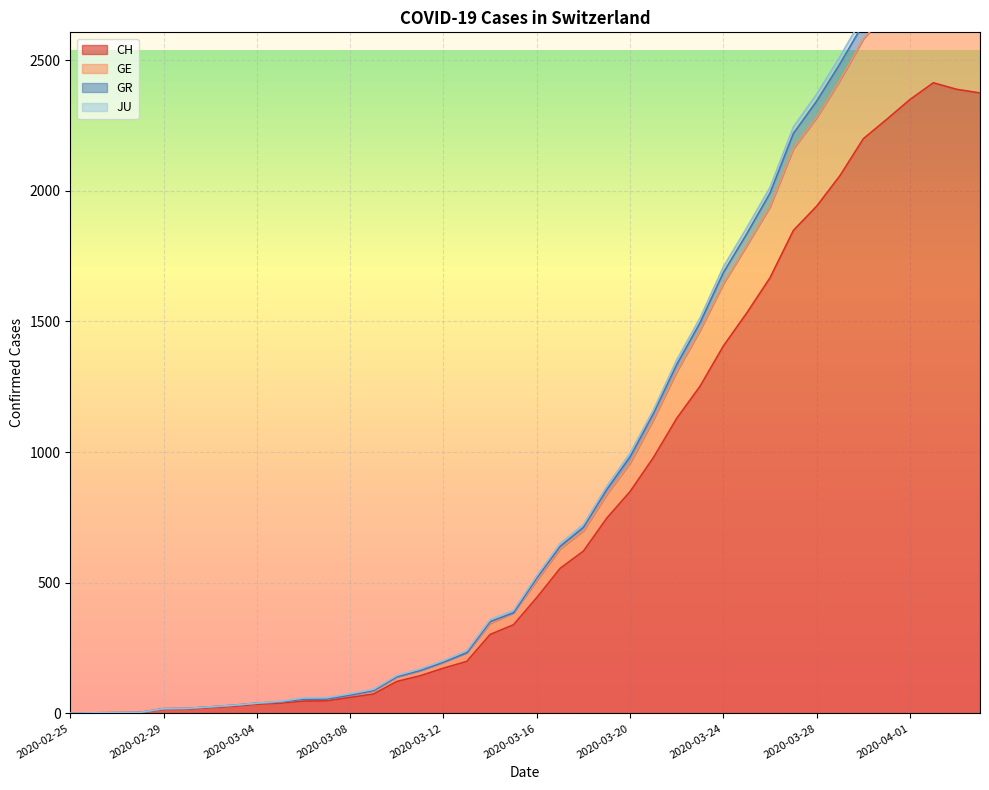

Rank the categories by GR value from lowest to highest.

2020-02-25, 2020-02-26, 2020-02-27, 2020-02-28, 2020-02-29, 2020-03-01, 2020-03-02, 2020-03-03, 2020-03-04, 2020-03-05, 2020-03-06, 2020-03-07, 2020-03-08, 2020-03-09, 2020-03-10, 2020-03-11, 2020-03-12, 2020-03-13, 2020-03-14, 2020-03-15, 2020-03-16, 2020-03-17, 2020-03-18, 2020-03-19, 2020-03-20, 2020-03-21, 2020-03-22, 2020-03-23, 2020-03-24, 2020-03-25, 2020-03-26, 2020-03-27, 2020-03-28, 2020-03-29, 2020-03-30, 2020-03-31, 2020-04-01, 2020-04-04, 2020-04-03, 2020-04-02